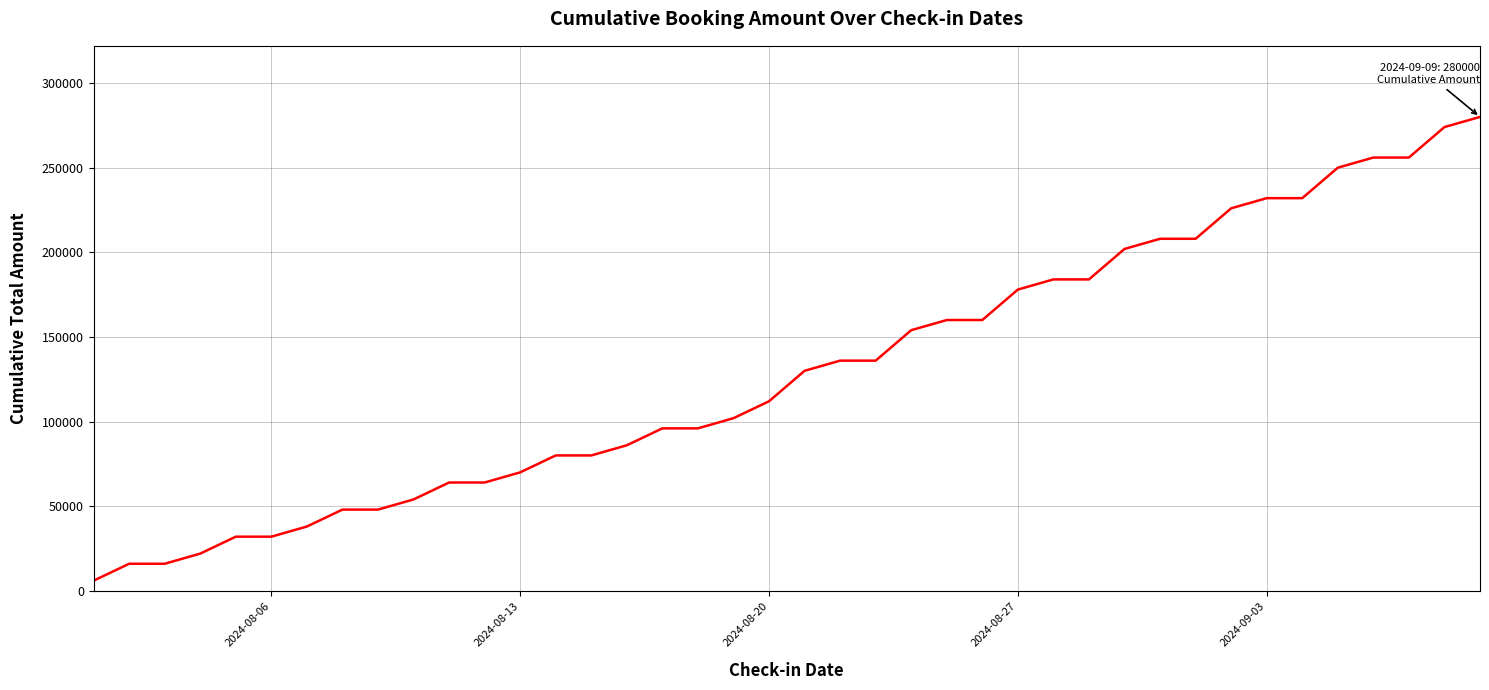

What is the maximum value shown in the chart?

280000